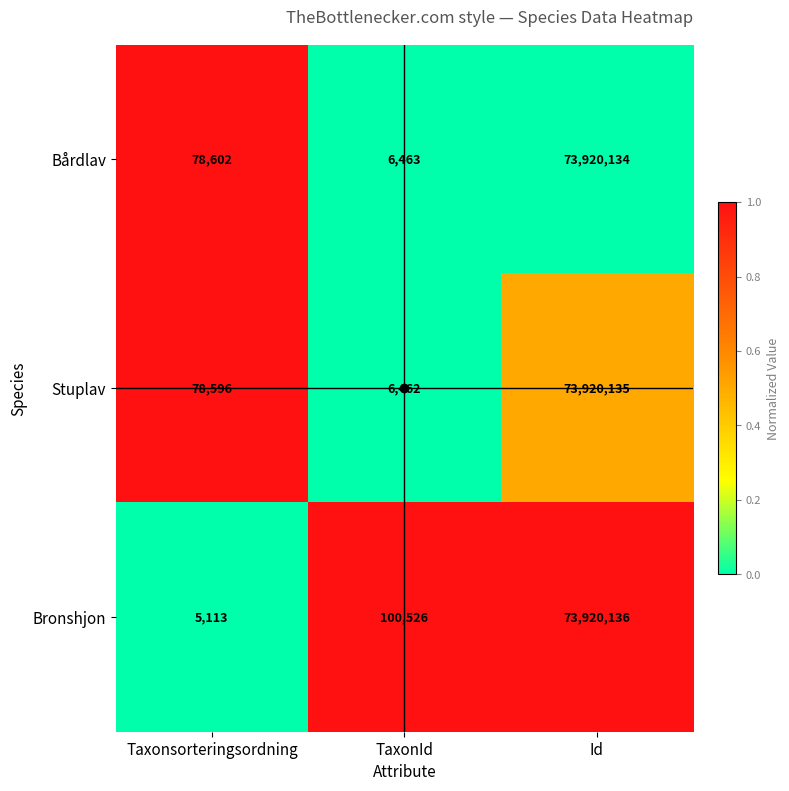

At which category is the sum across all series the highest?

Id